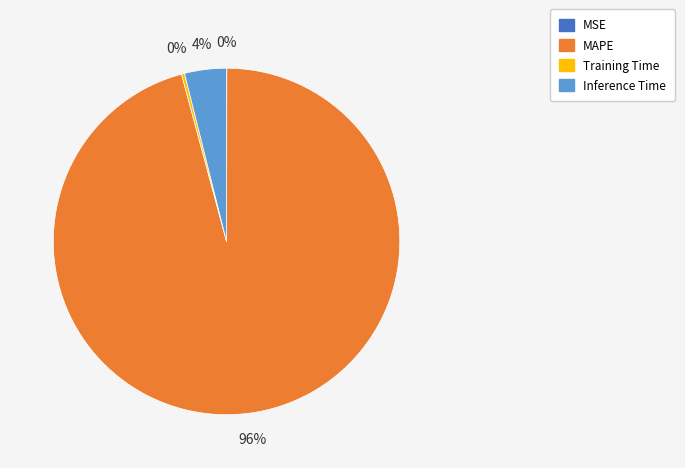

Which category has the biggest portion of the pie?

MAPE